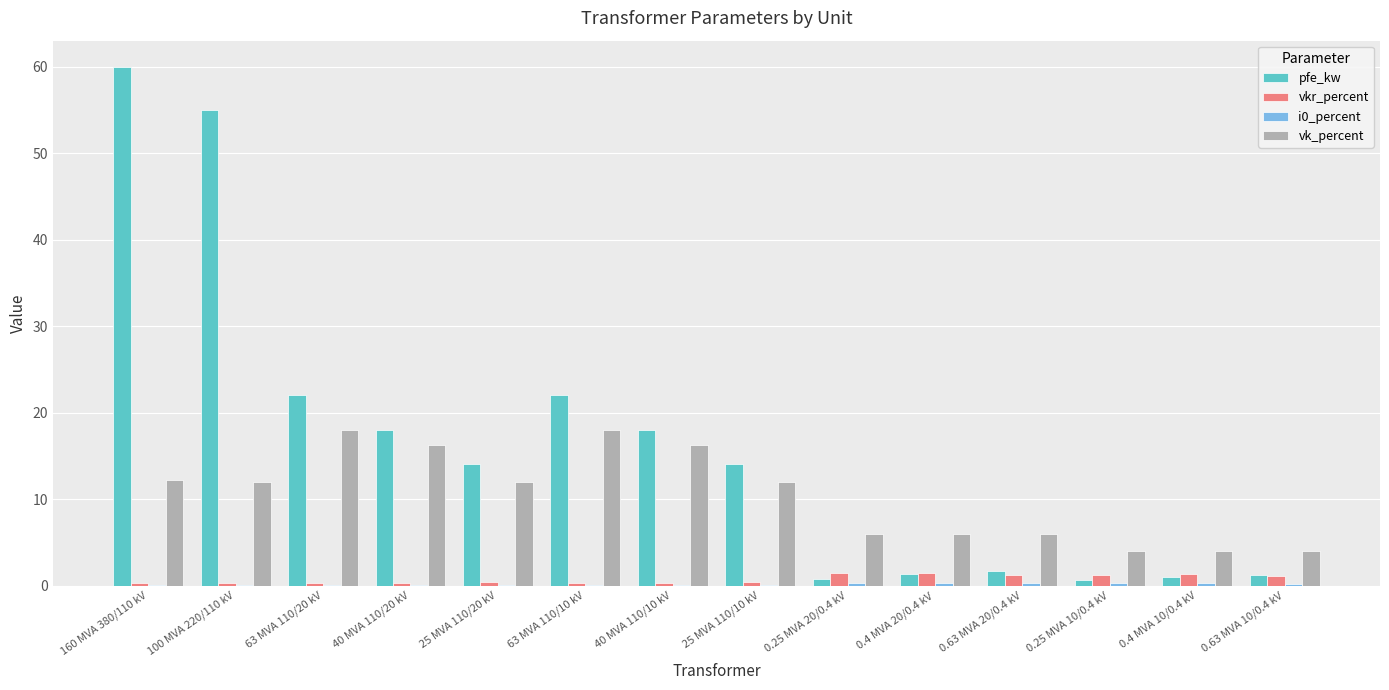

What is the sum of all vkr_percent values?

10.3